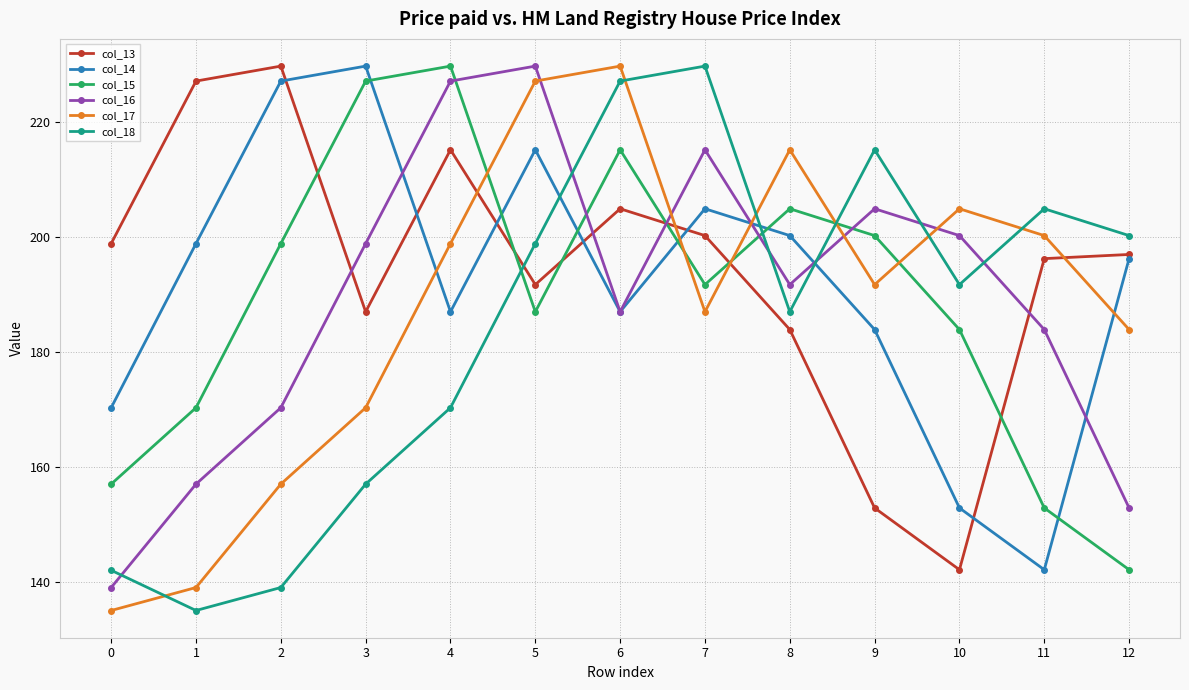

What is the sum of all col_17 values?

2440.0